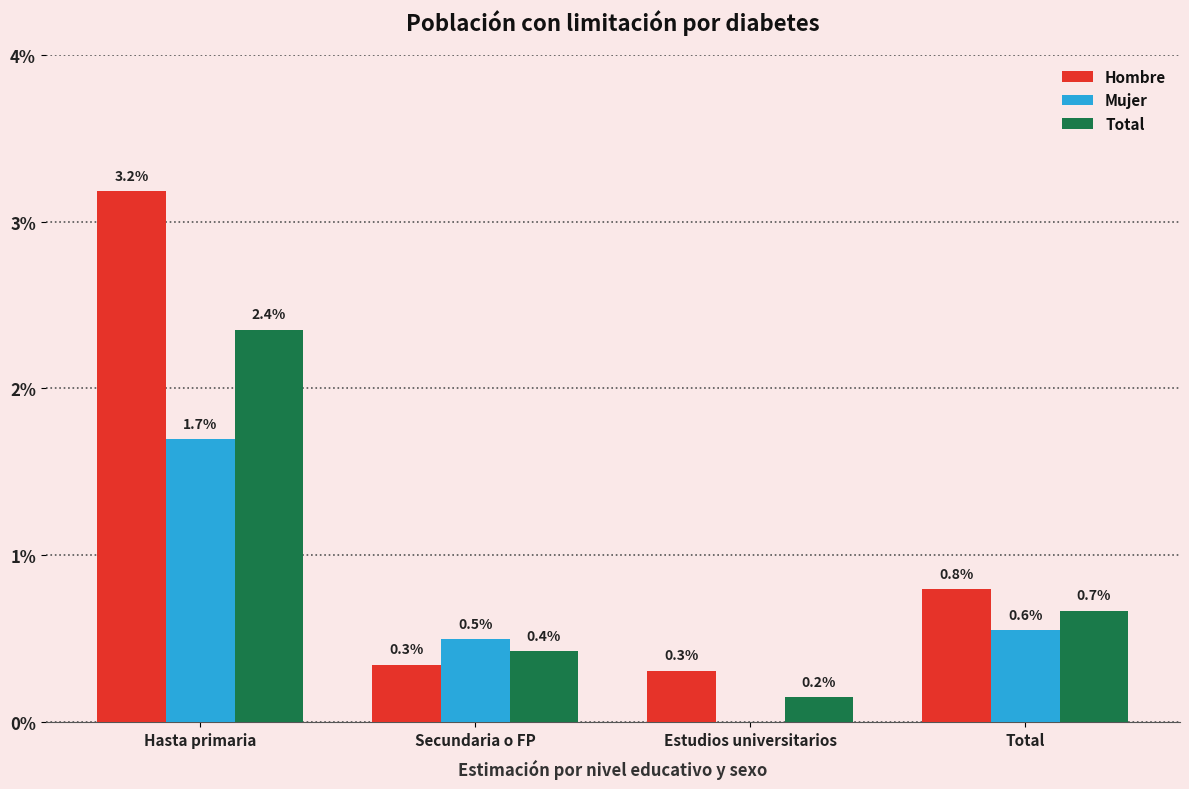

Where is Hombre nearest to the value 0?

Estudios universitarios